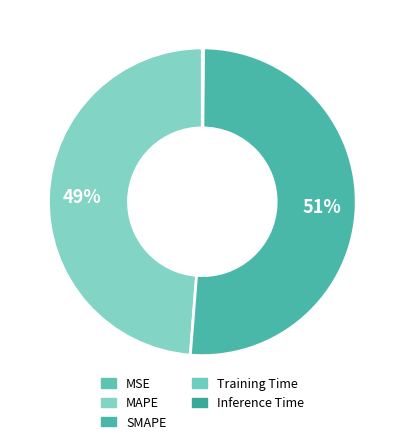

How many segments does this pie chart have?

5